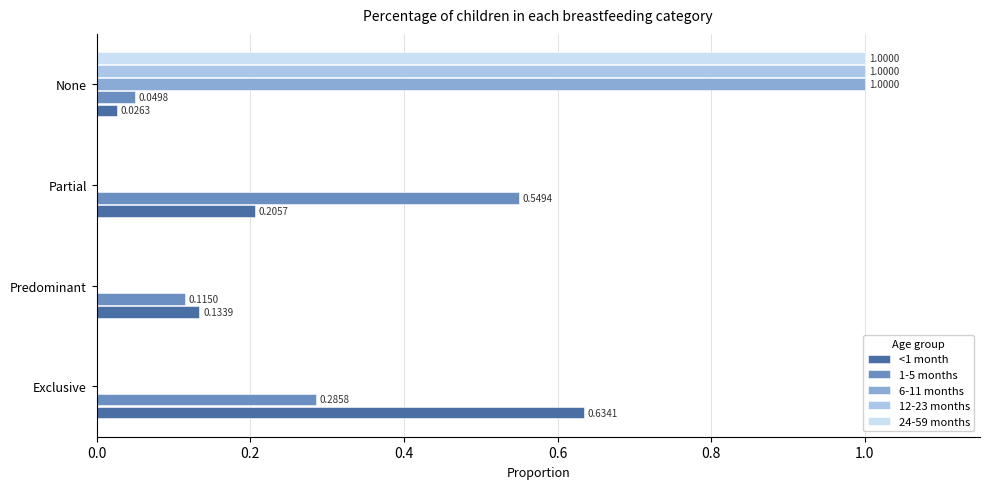

Which label corresponds to the largest value in the chart?

None